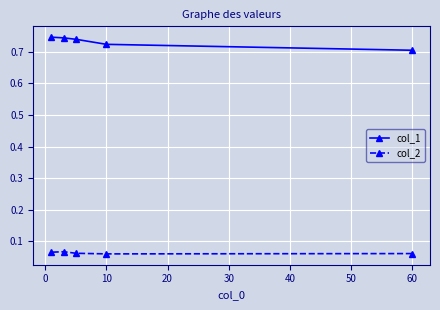

True or false: col_2 has more than 1 interior local peaks.

False